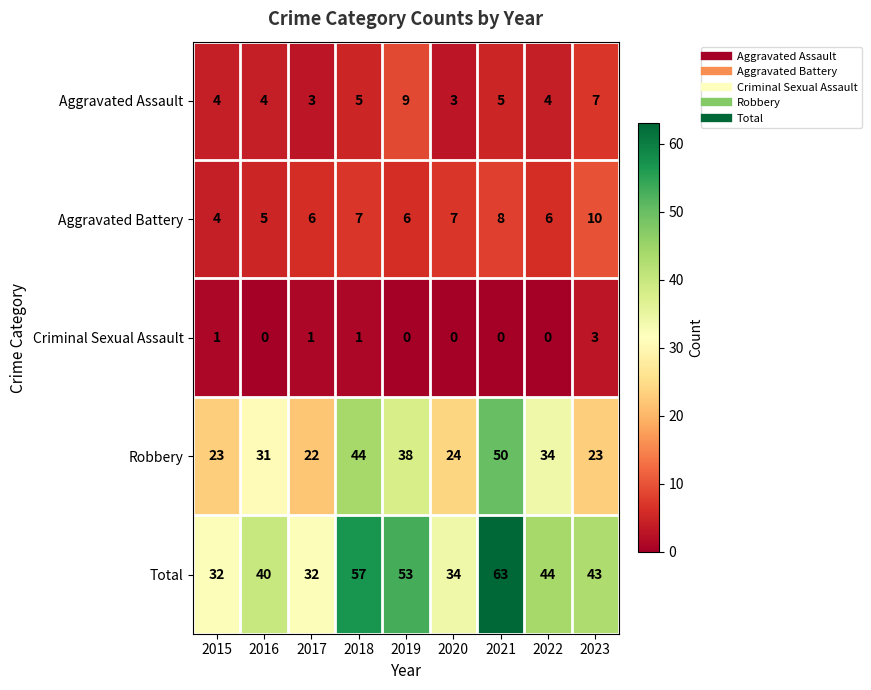

What is the average value of the Aggravated Assault series?

5